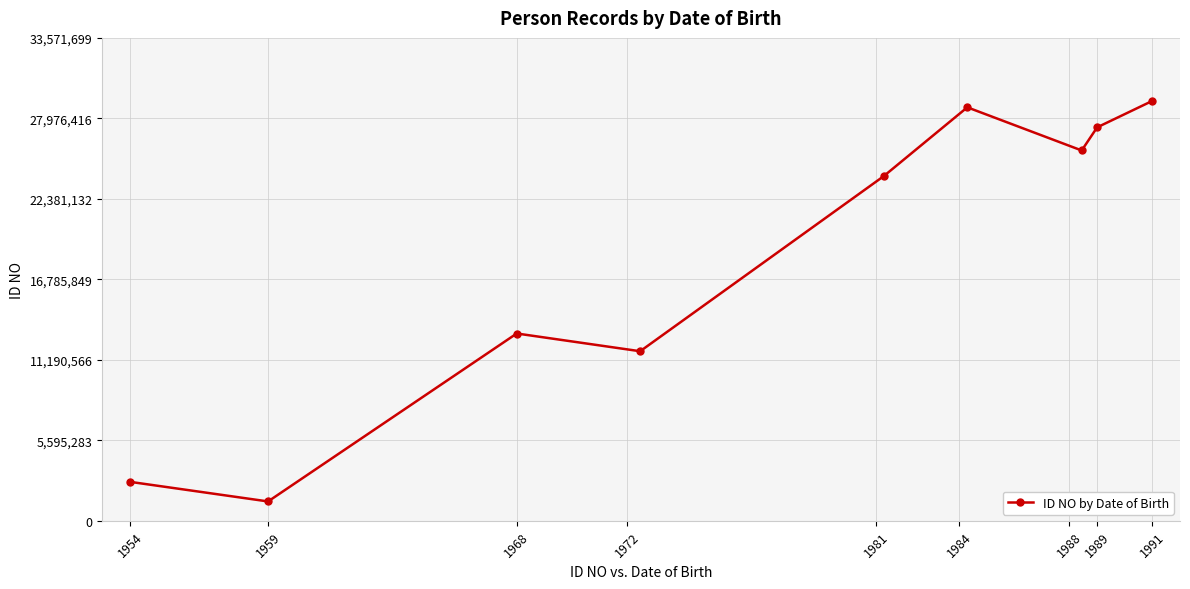

What is the minimum value shown in the chart?

1346506